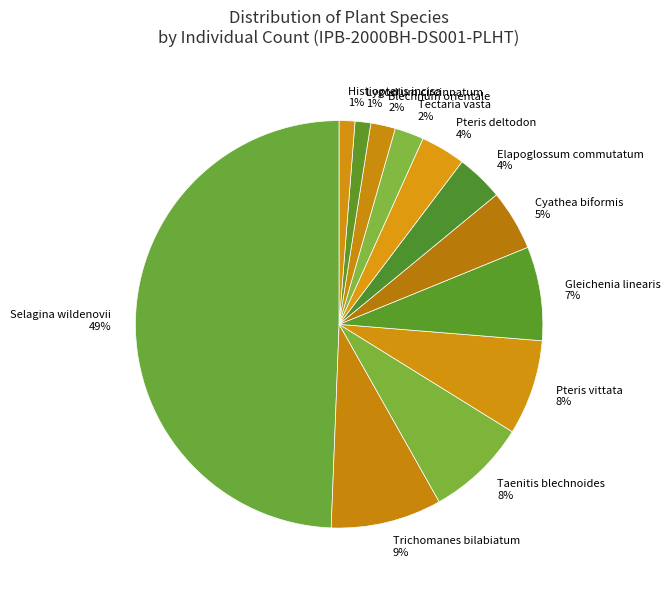

To the nearest percent, what percentage of the pie is Cyathea biformis?

5%